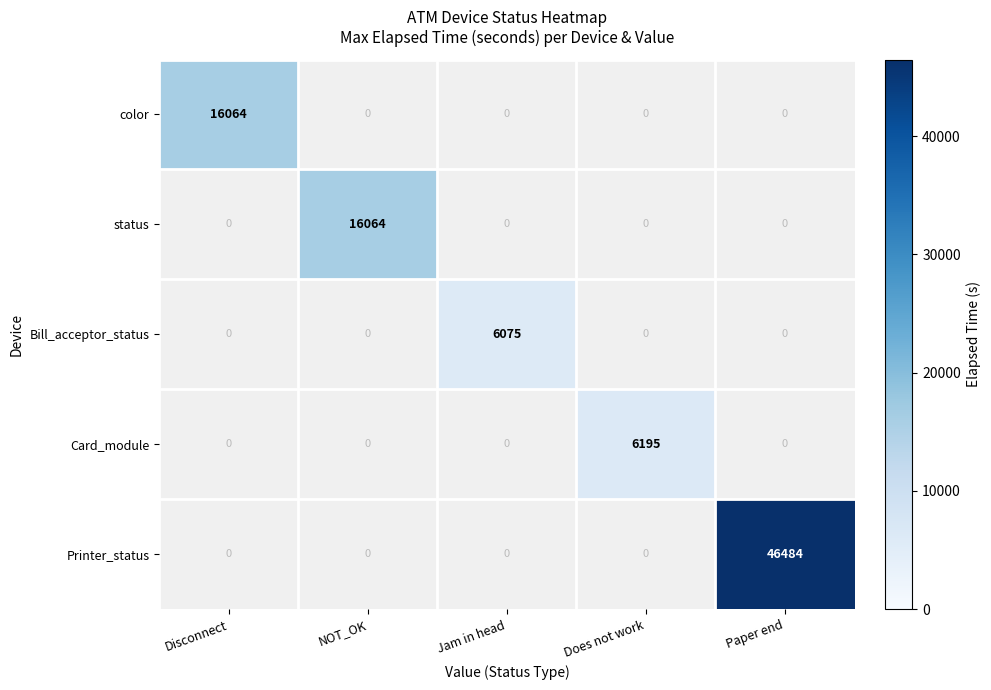

What is the minimum value shown in the chart?

6075.0